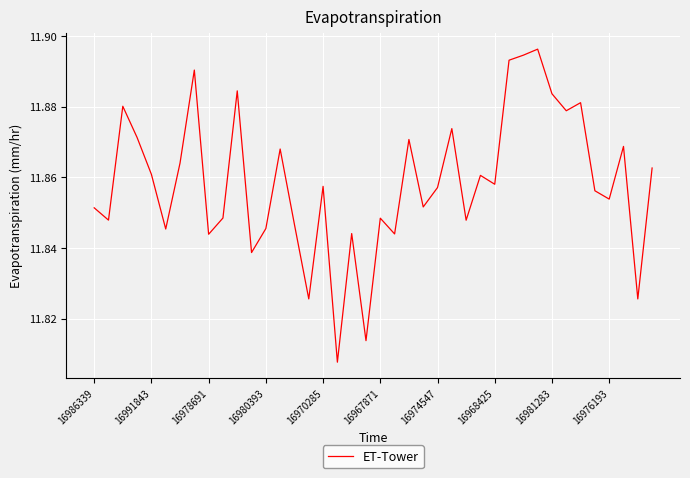

How many interior local peaks (higher than both neighbors) does the data have?

13